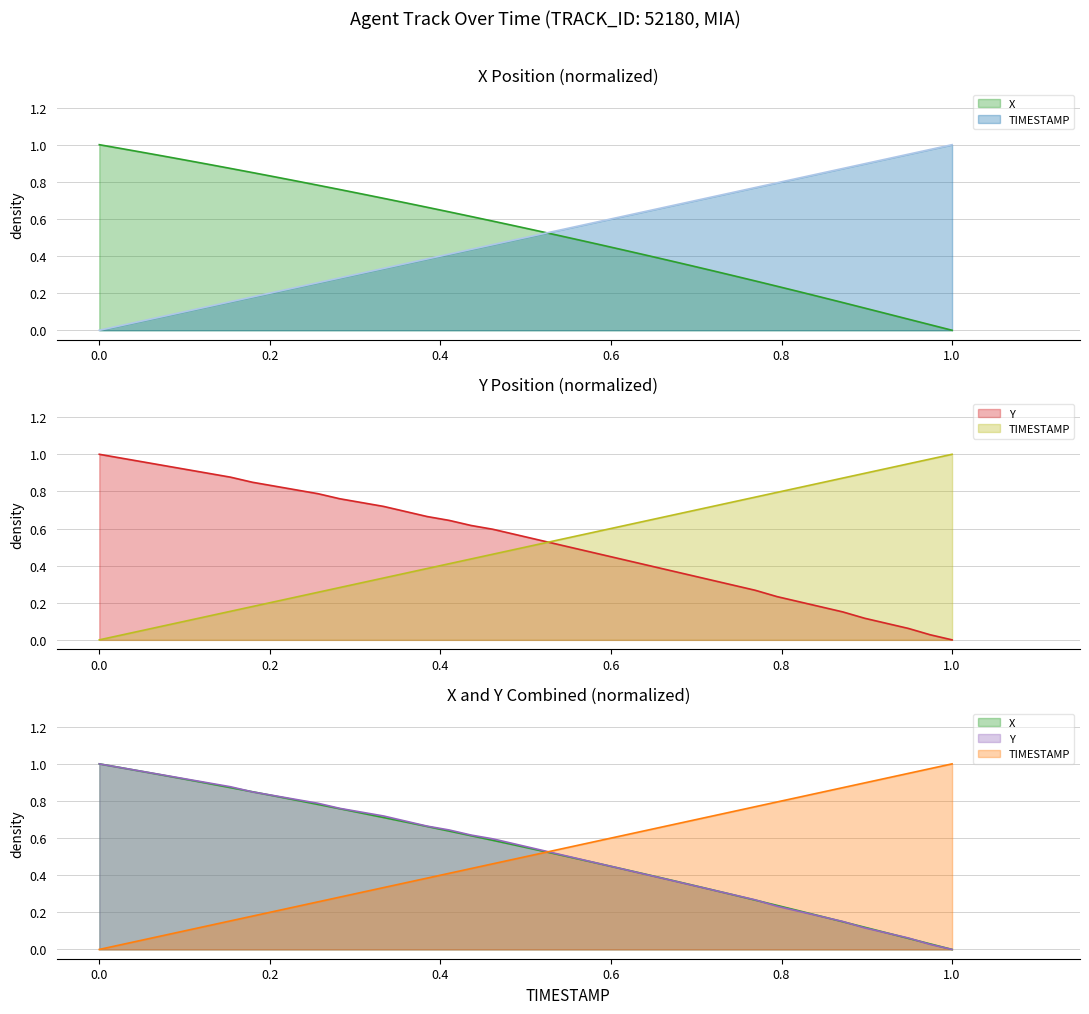

Which series has the largest total across all categories?

Y